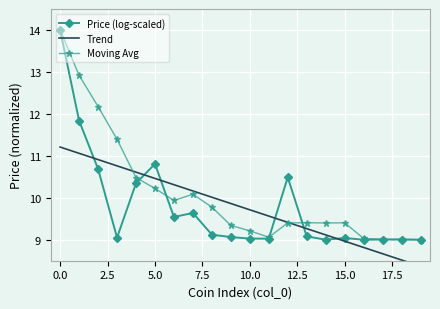

What is the value of the Price (log-scaled) point at the 7th from the left?

9.5